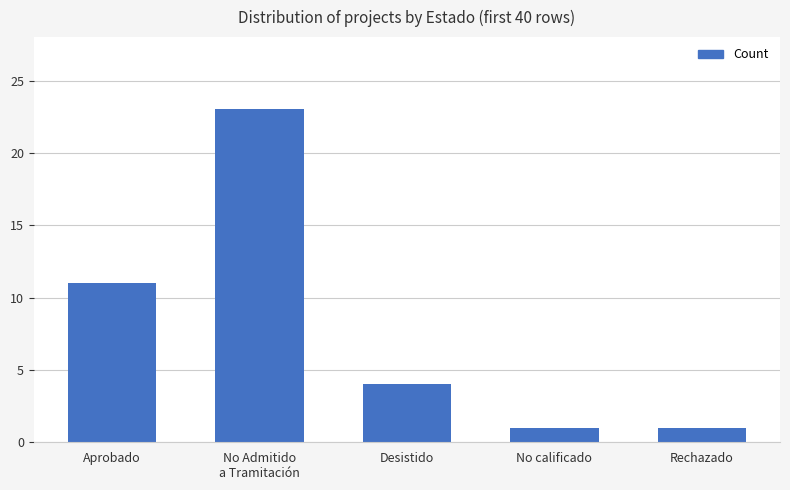

What is the change in value from Desistido to No calificado?

-3